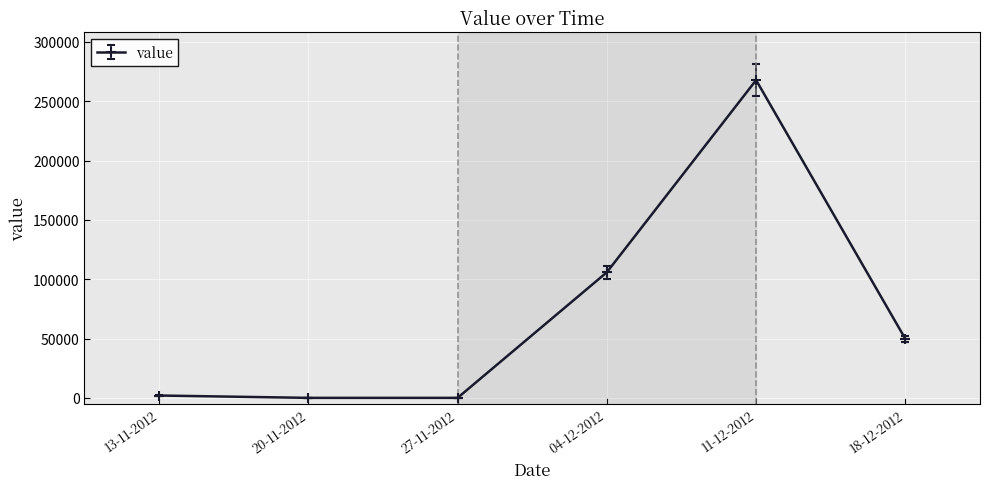

Reading left to right, list all the values displayed in this chart.

13-11-2012=1982	20-11-2012=0	27-11-2012=0	04-12-2012=105832	11-12-2012=267765	18-12-2012=49666